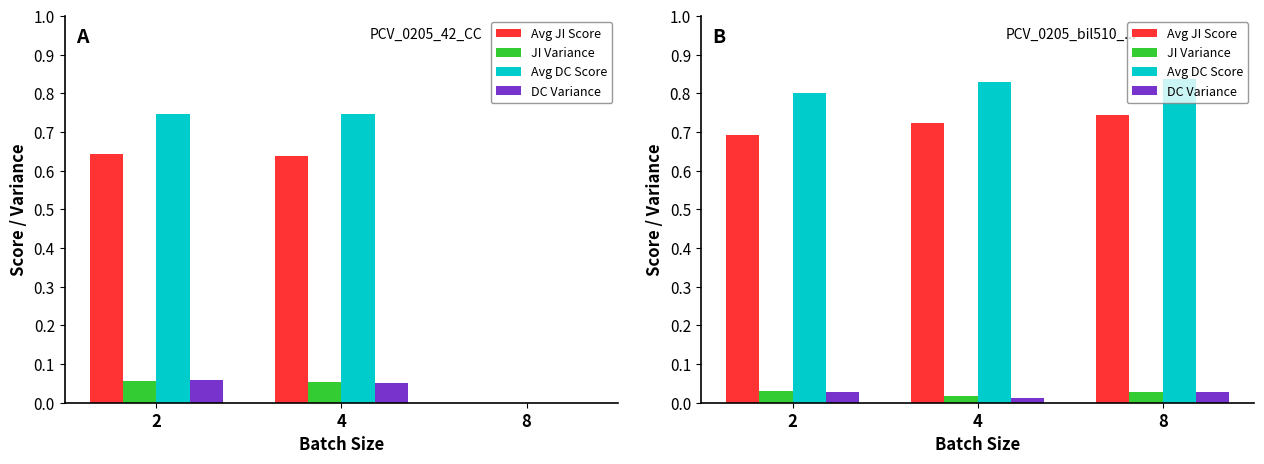

The value of JI Variance at 8 is 0.0. True or false?

False